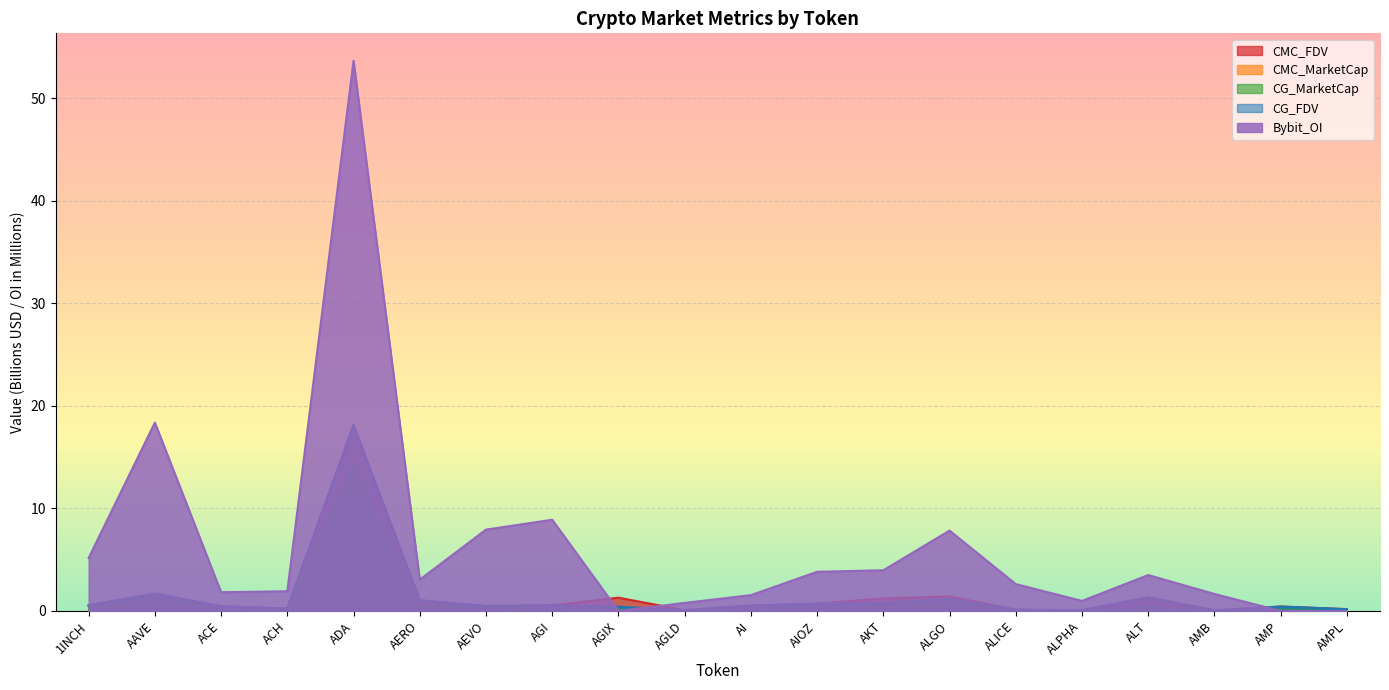

What is the label of the 20th point from the right?

1INCH